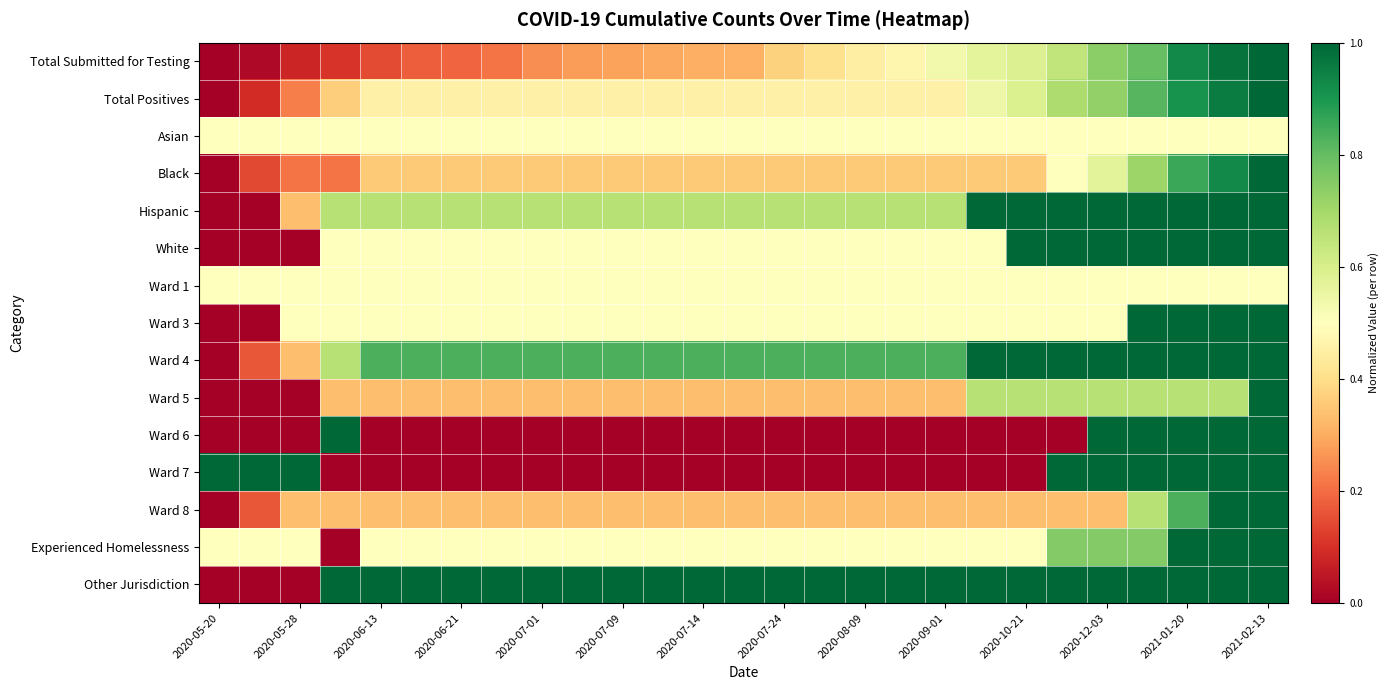

What is the maximum value shown in the chart?

1.0